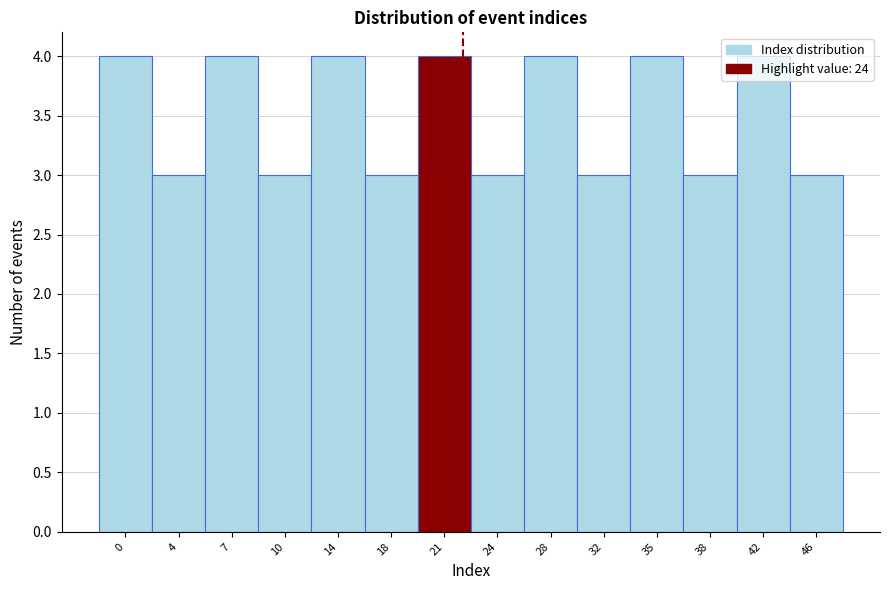

What is the smallest value displayed?

3